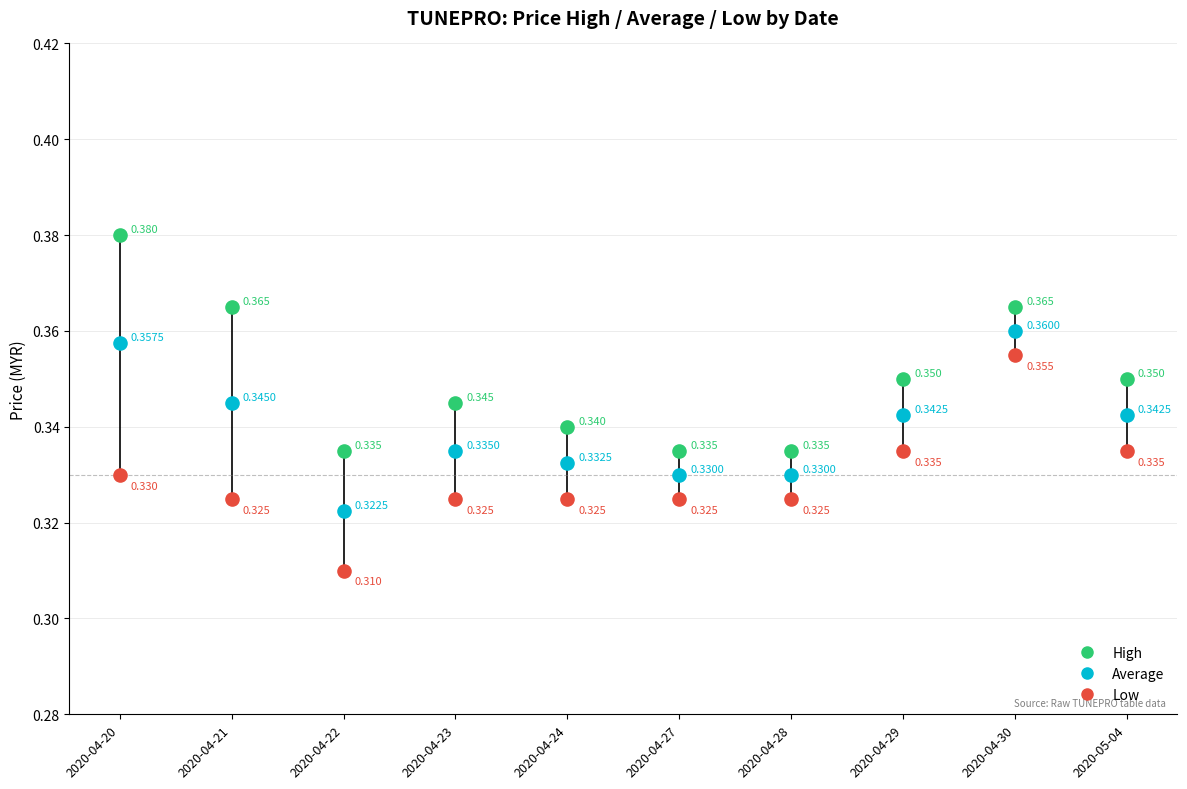

Which series reaches the maximum Y coordinate?

High